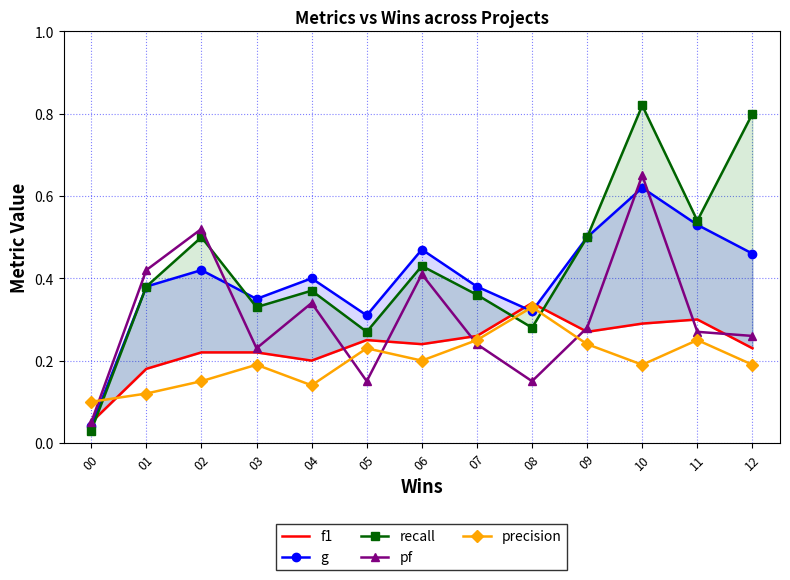

Reading left to right, list all the values displayed in this chart.

f1: 00=0.1	01=0.2	02=0.2	03=0.2	04=0.2	05=0.2	06=0.2	07=0.3	08=0.3	09=0.3	10=0.3	11=0.3	12=0.2
g: 00=0.0	01=0.4	02=0.4	03=0.3	04=0.4	05=0.3	06=0.5	07=0.4	08=0.3	09=0.5	10=0.6	11=0.5	12=0.5
recall: 00=0.0	01=0.4	02=0.5	03=0.3	04=0.4	05=0.3	06=0.4	07=0.4	08=0.3	09=0.5	10=0.8	11=0.5	12=0.8
pf: 00=0.1	01=0.4	02=0.5	03=0.2	04=0.3	05=0.1	06=0.4	07=0.2	08=0.1	09=0.3	10=0.7	11=0.3	12=0.3
precision: 00=0.1	01=0.1	02=0.1	03=0.2	04=0.1	05=0.2	06=0.2	07=0.2	08=0.3	09=0.2	10=0.2	11=0.2	12=0.2